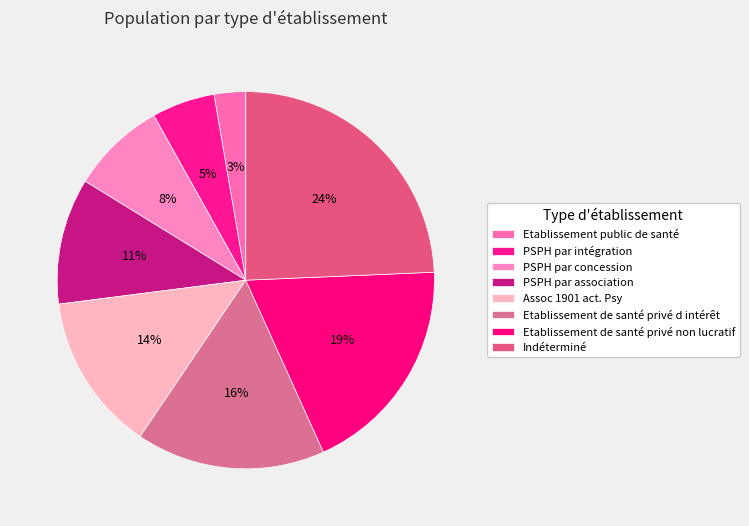

Between Assoc 1901 act. Psy and Etablissement de santé privé non lucratif, which is larger?

Etablissement de santé privé non lucratif